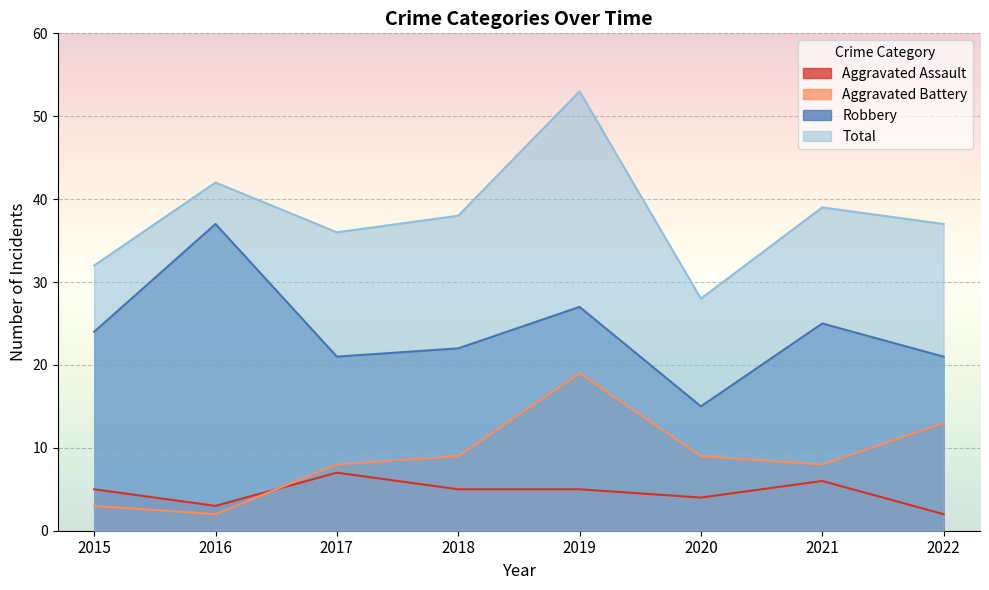

Rank the series at 2021 from highest to lowest value.

Total, Robbery, Aggravated Battery, Aggravated Assault